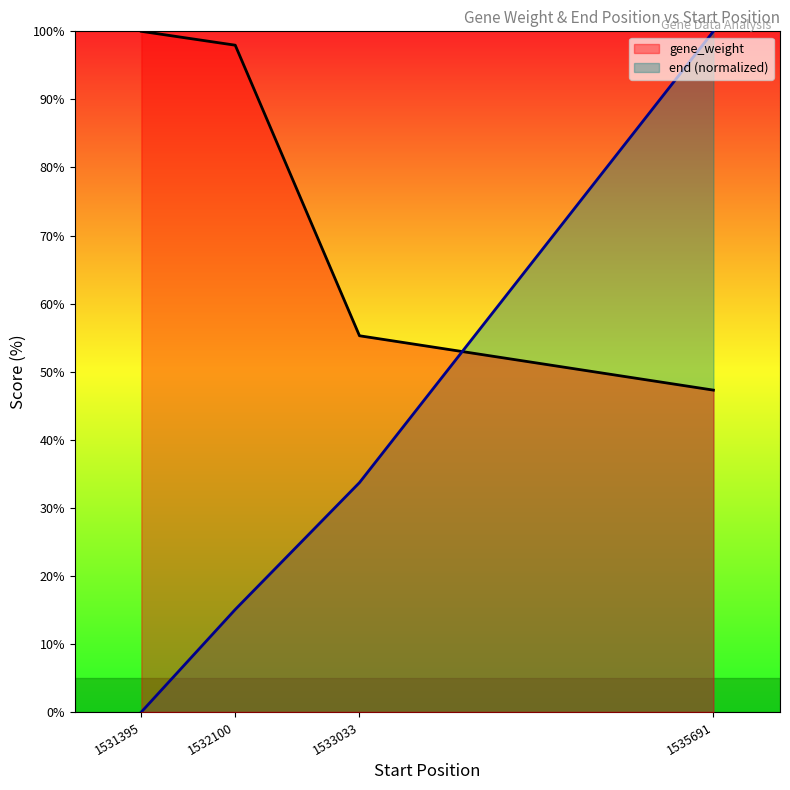

Rank the series by their maximum value, from lowest to highest.

gene_weight, end